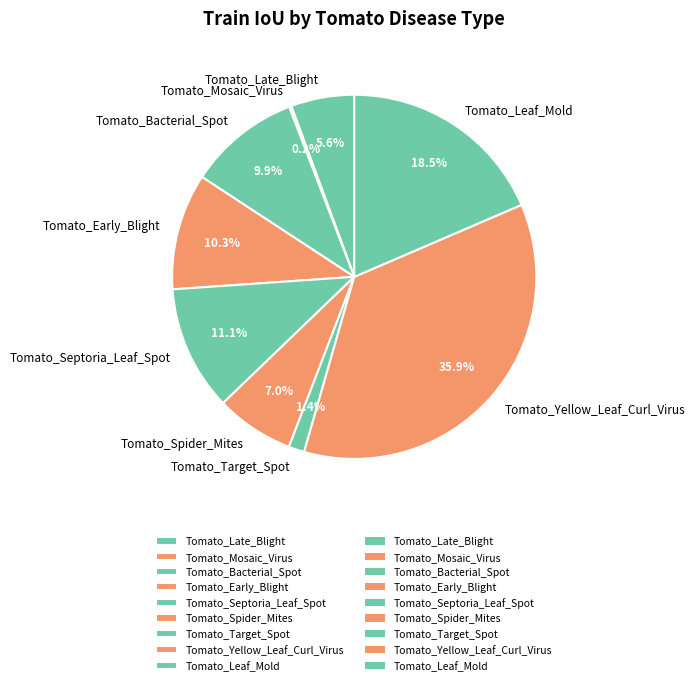

Which slice is the largest?

Tomato_Yellow_Leaf_Curl_Virus